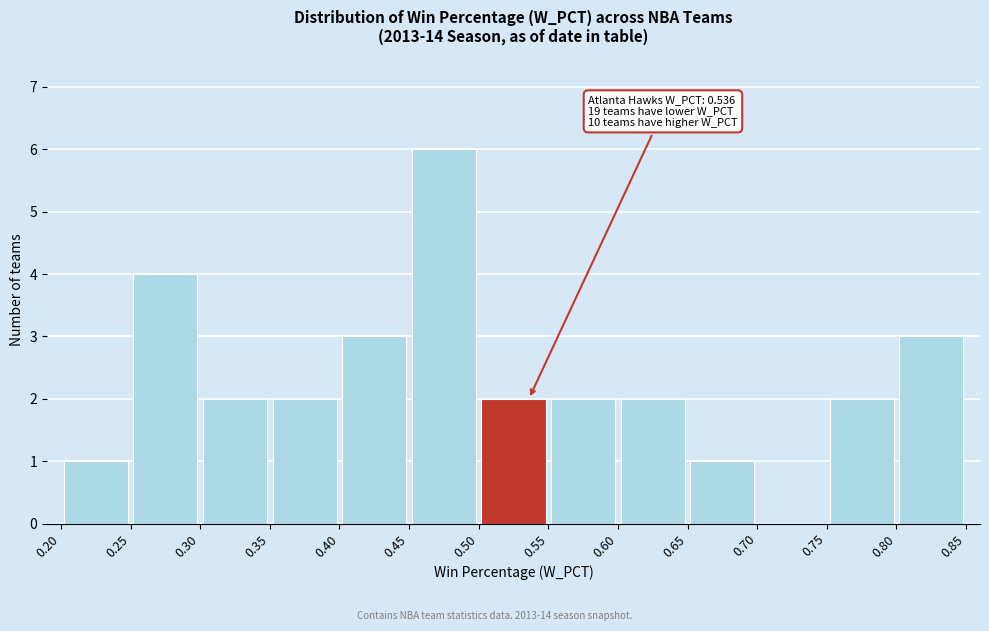

Which range on the x-axis has the tallest bar?

0.45 to 0.50